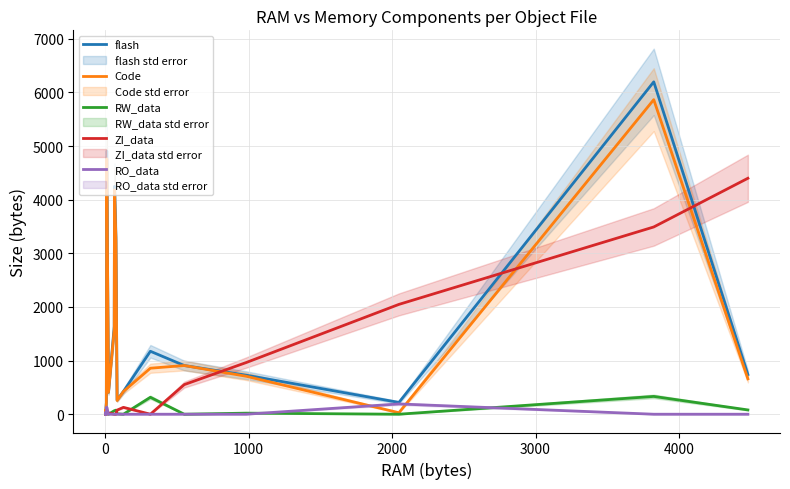

Does the chart display data point markers on the line(s)?

No